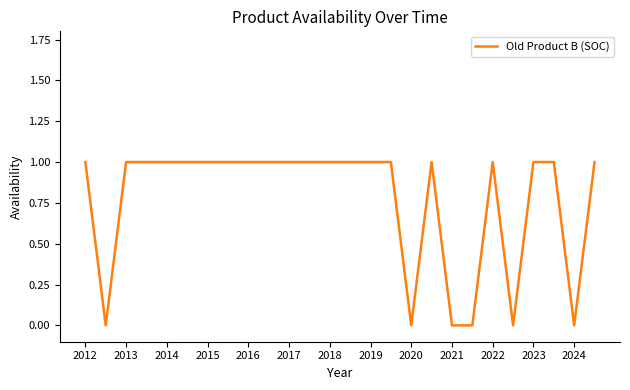

How many distinct data groups are displayed?

1